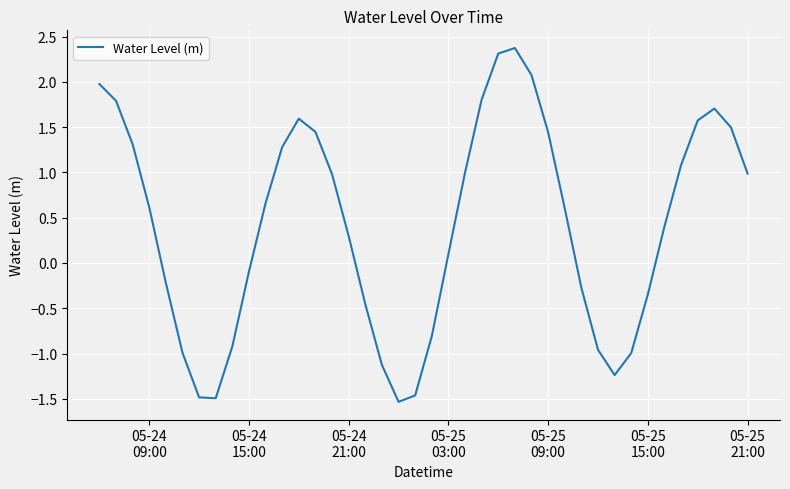

What is the difference between the maximum and minimum values?

3.9